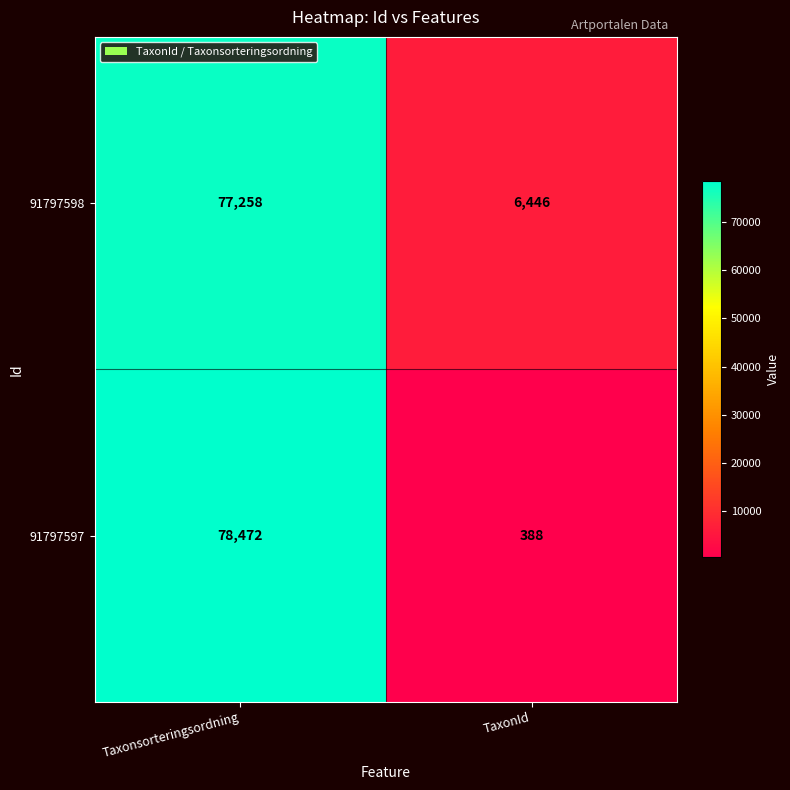

What is the minimum value for 91797597?

388